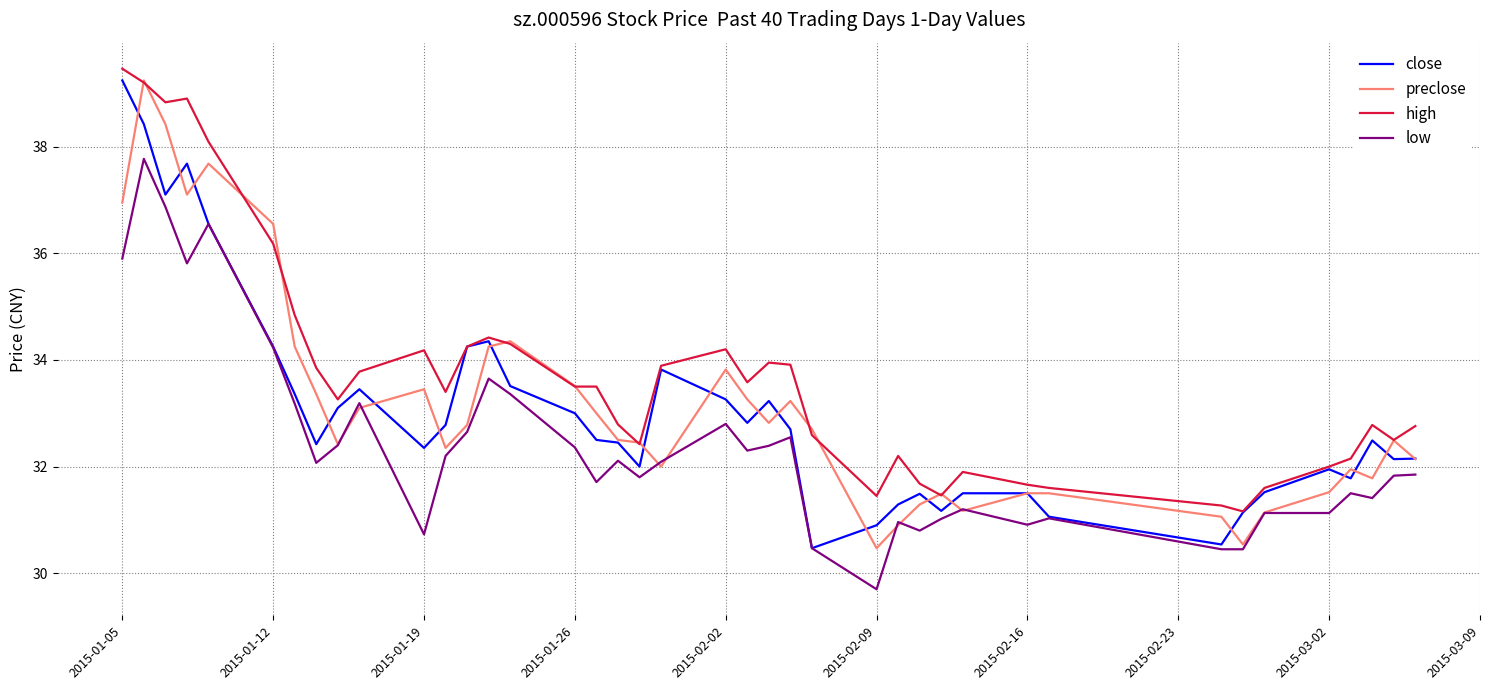

At how many categories does at least one series exceed 29?

40